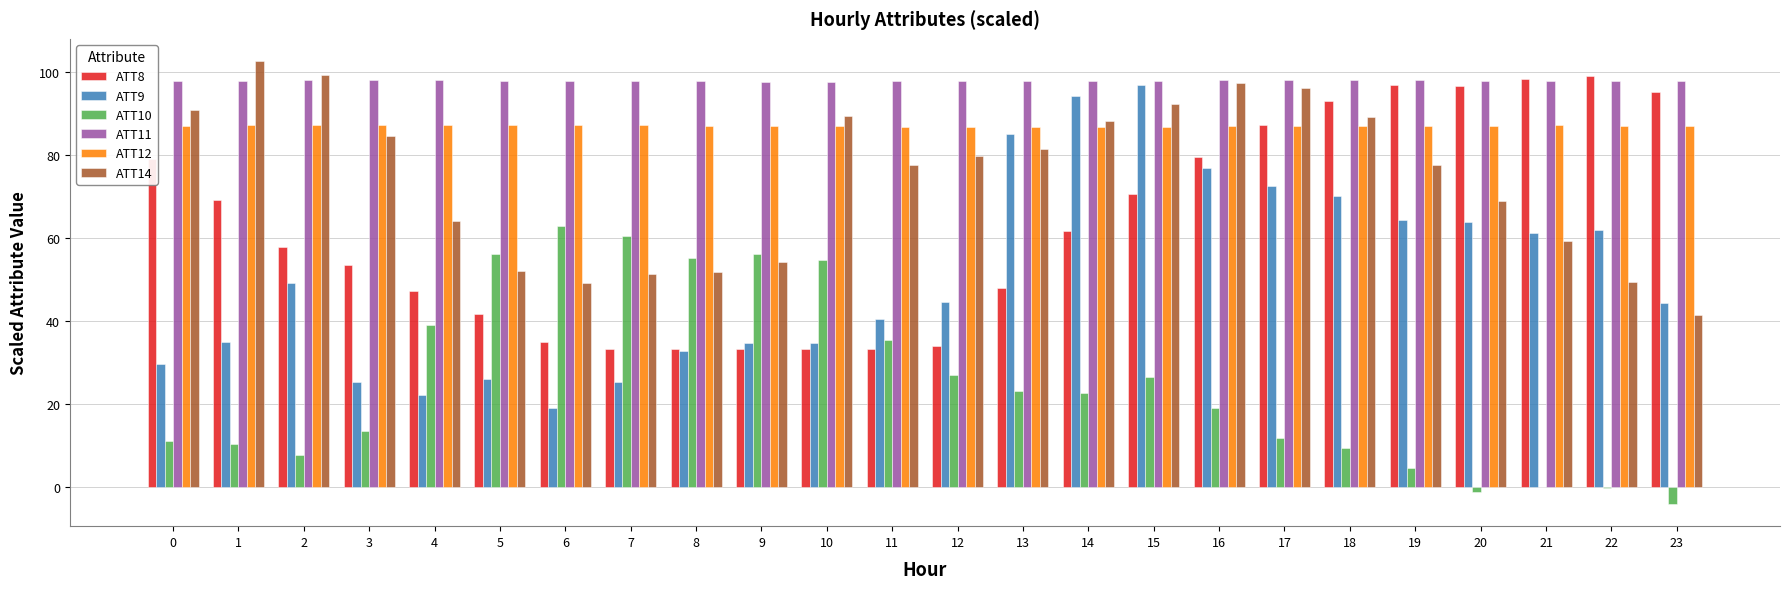

What is the difference between the ATT9 values at 2 and 10?

14.5